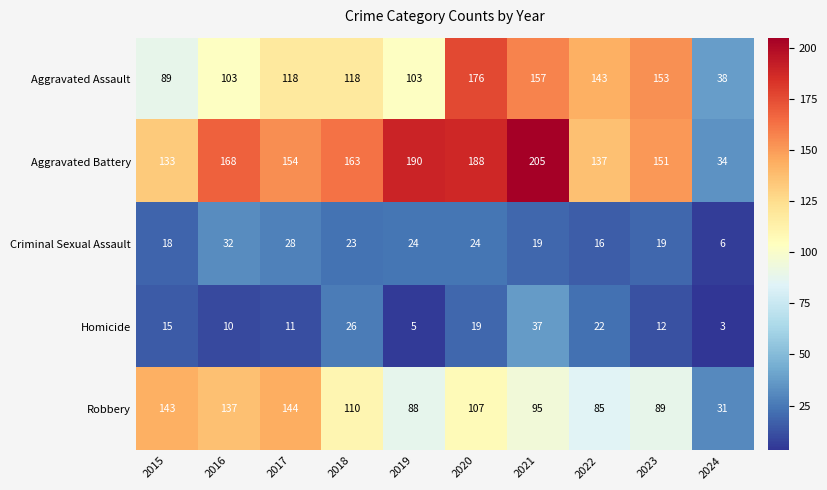

How many series are shown in this chart?

5